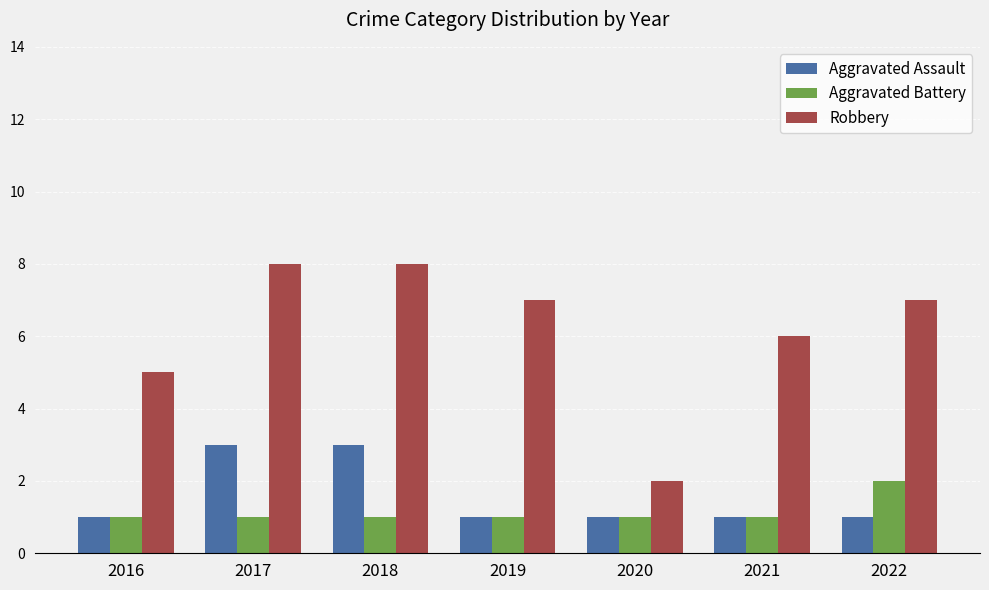

Read the Aggravated Assault value at 2017.

3